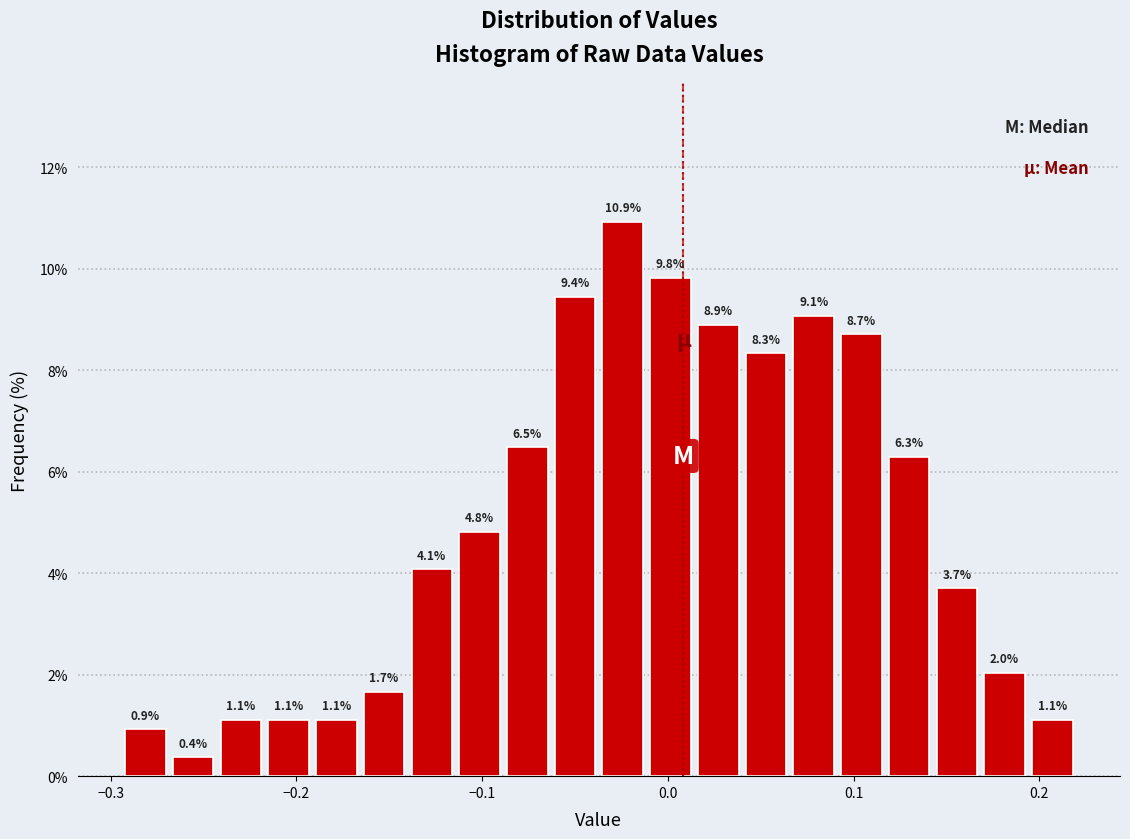

Around what value on the x-axis is the tallest bar? Give the approximate position of its centre, as read against the axis.

-0.02